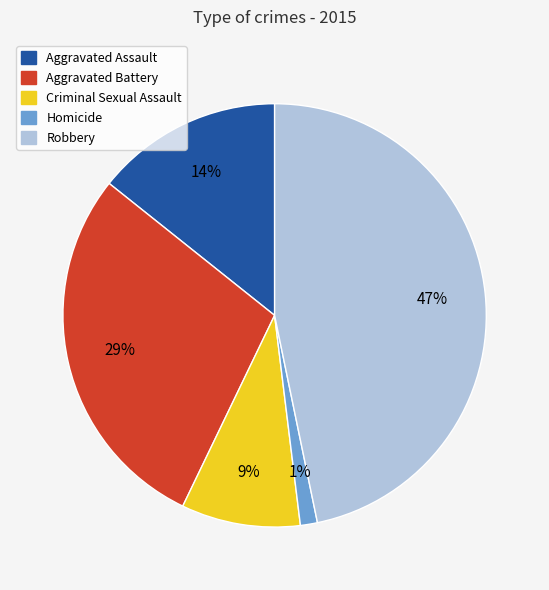

How many slices are in this pie chart?

5